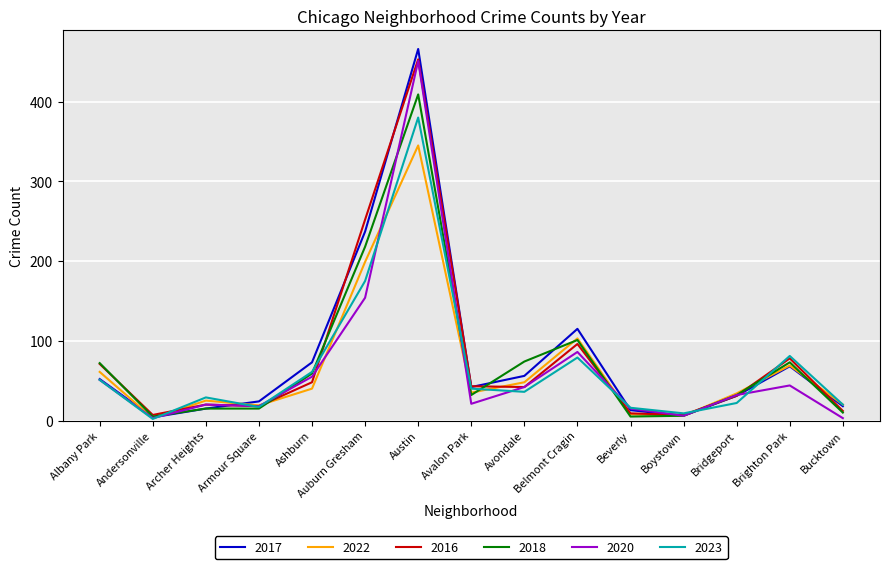

At which category does 2023 reach its first local valley?

Andersonville